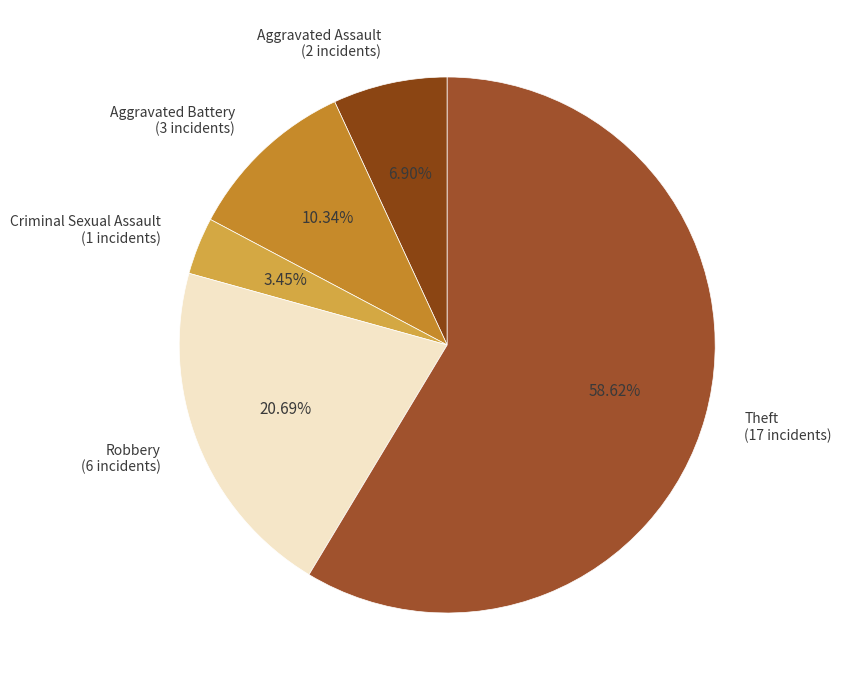

Is the sum of Criminal Sexual Assault and Aggravated Battery greater than half?

No